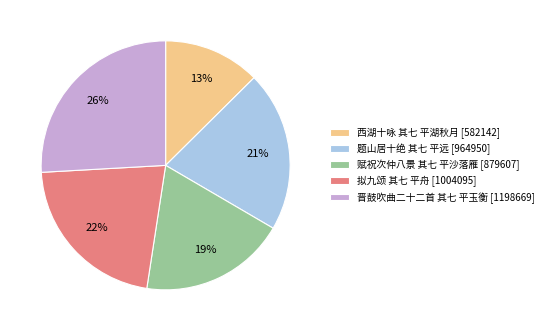

Count the number of slices in the pie.

5